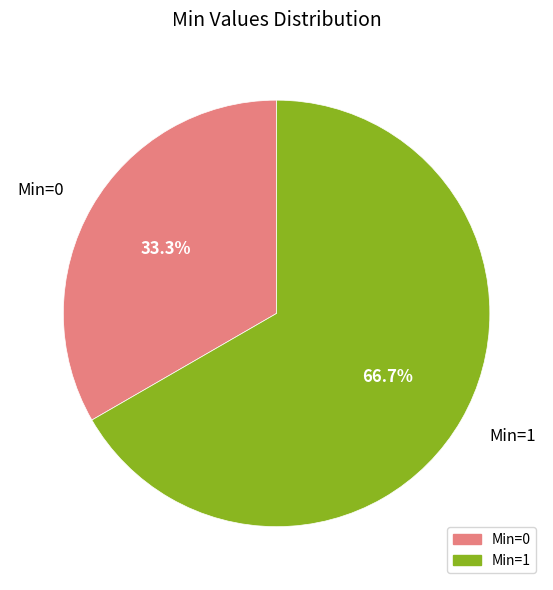

How many slices are in this pie chart?

2